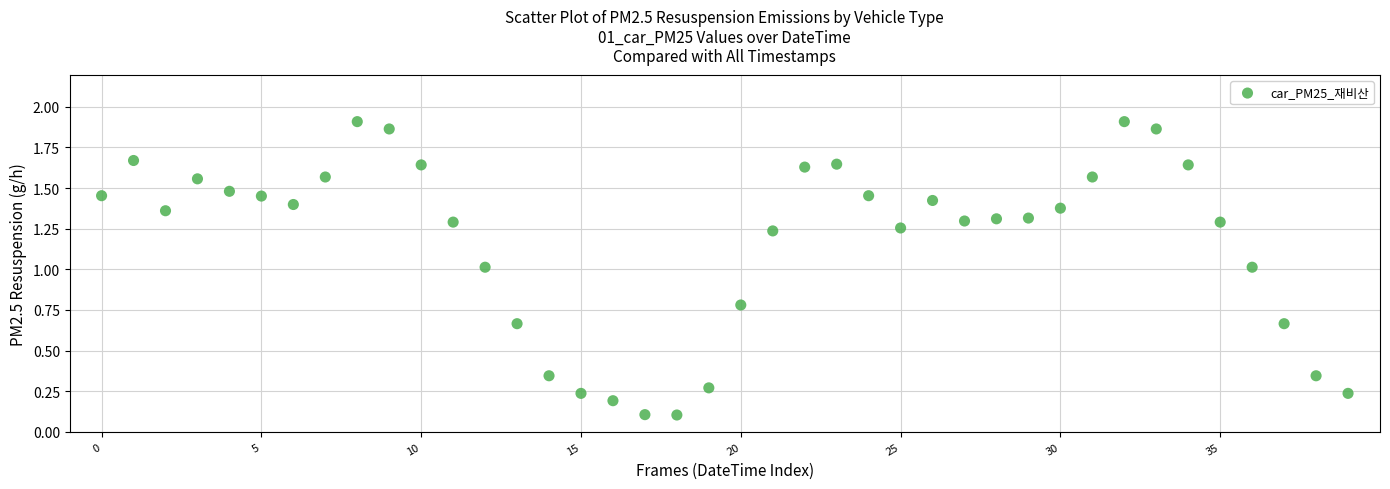

What is the range of Y values (max minus min)?

1.8